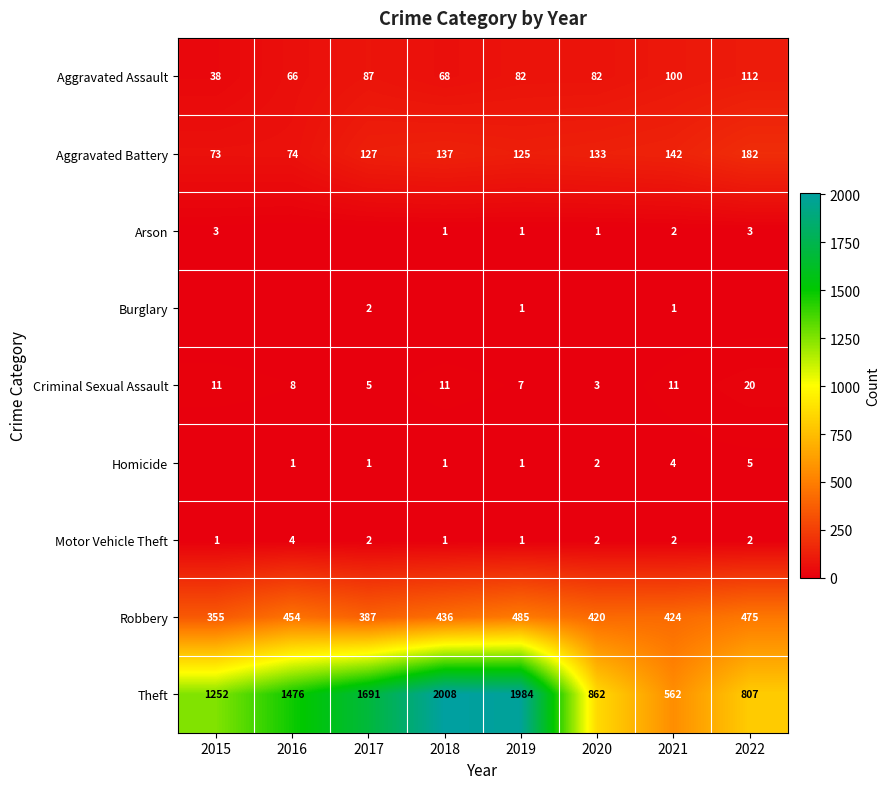

The Criminal Sexual Assault series shows 5 at 2020. True or false?

False